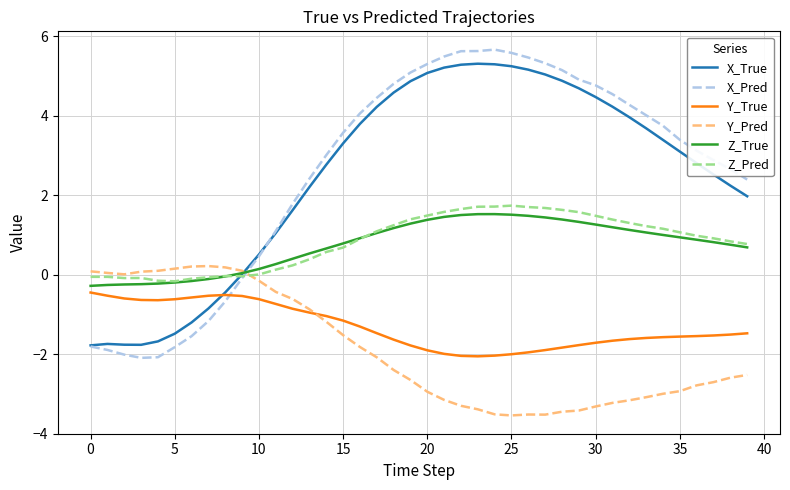

True or false: X_Pred and Z_True cross at least once.

True